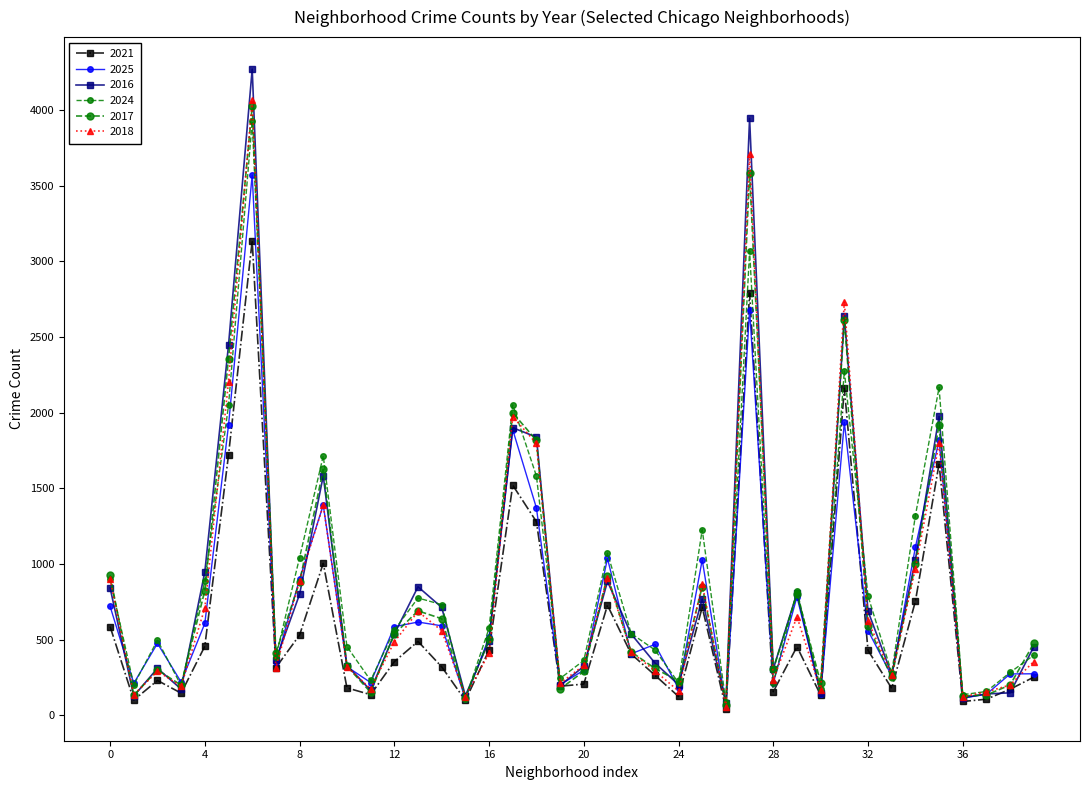

How many lines are shown in the chart?

6